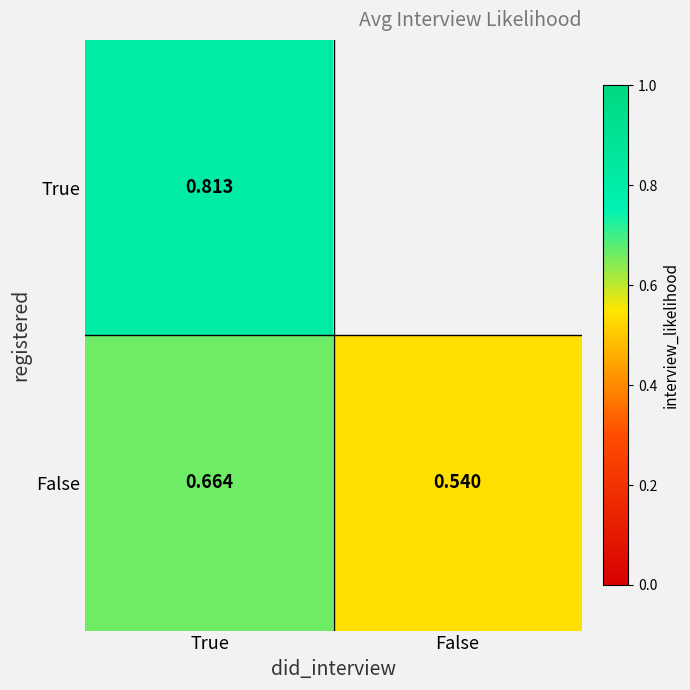

At which label is False closest to 0?

False